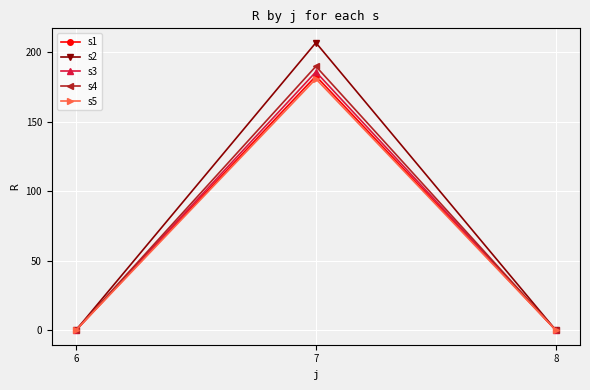

List the series in order of their peak value, lowest first.

s5, s1, s3, s4, s2